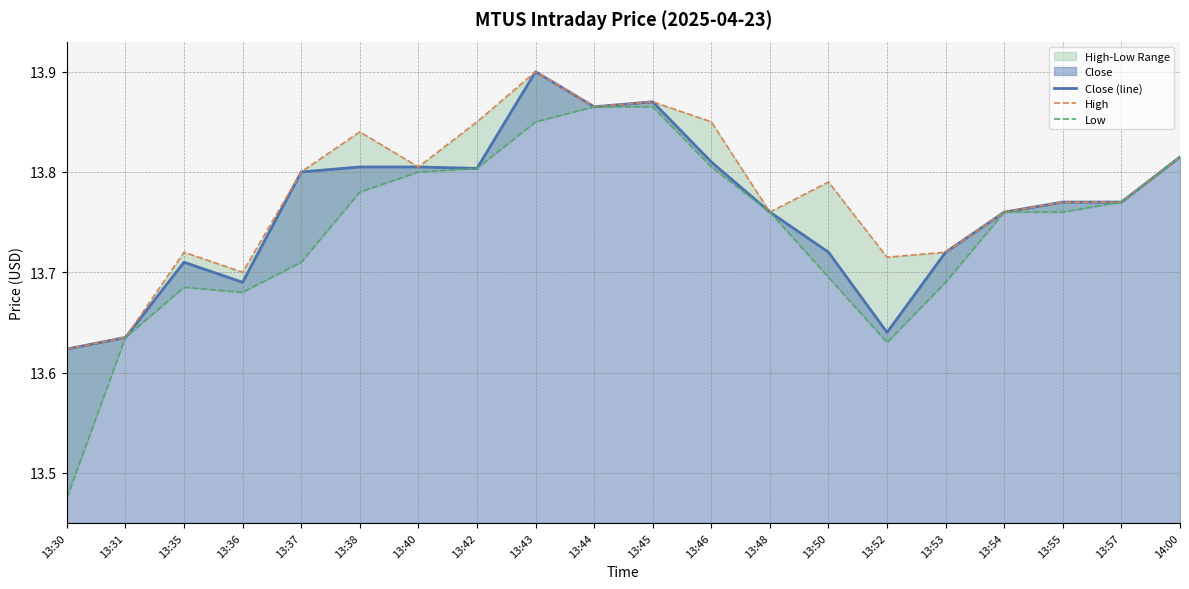

Is it true that Close (line) equals 21.6 at 13:43?

False